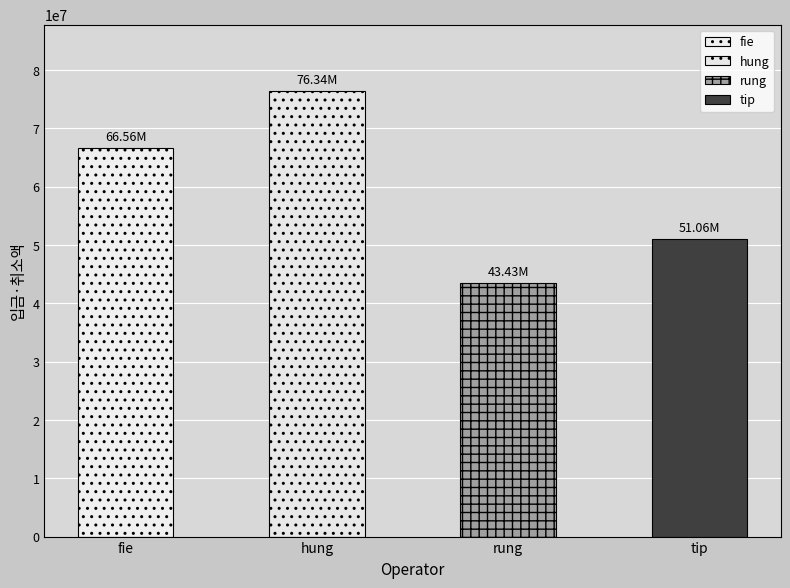

Count the number of values greater than 66561850.

1